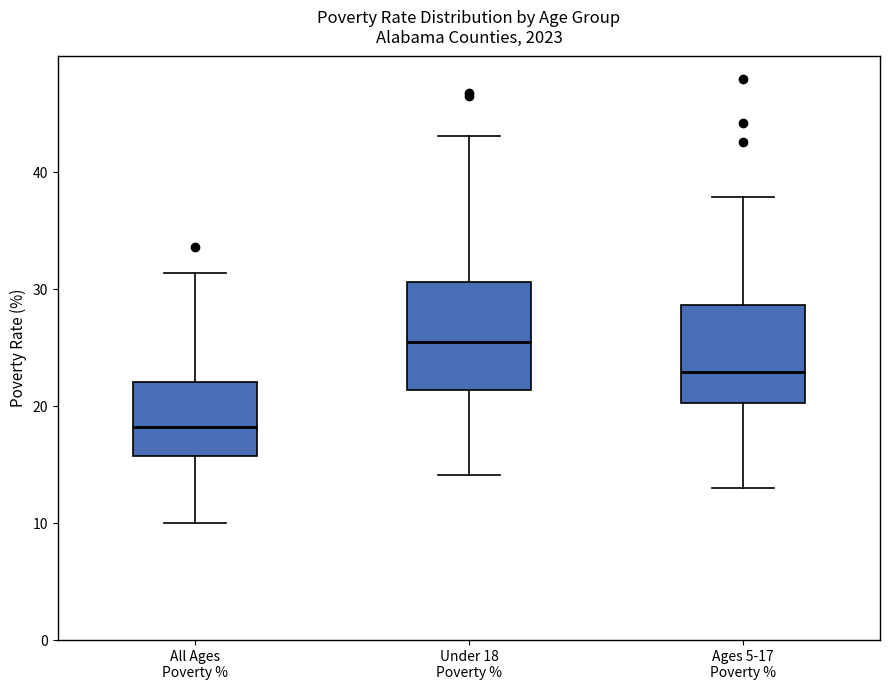

Which box has the lowest median line?

All Ages Poverty %